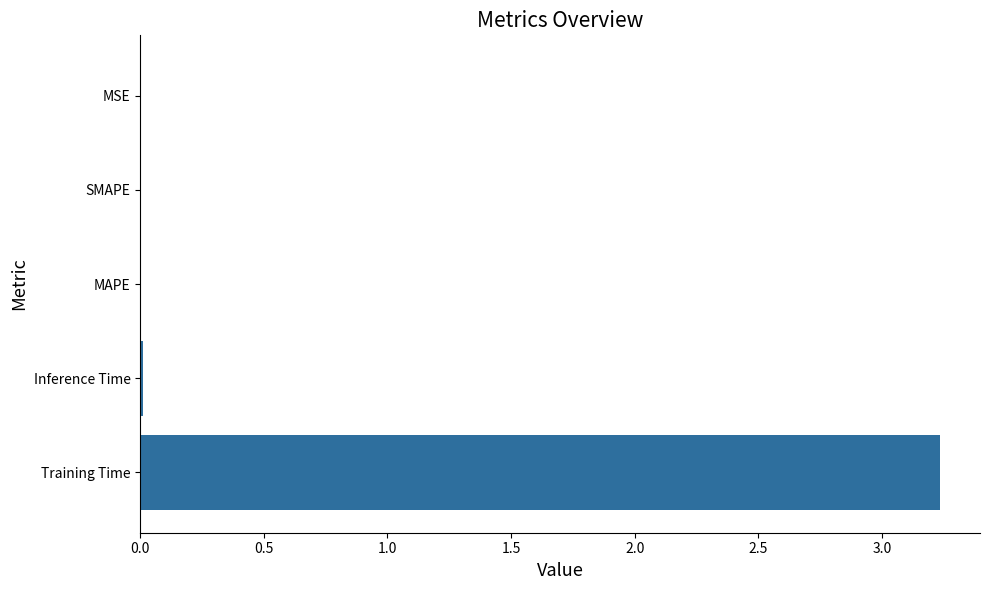

Is it true that the value at MAPE is 0.0?

True